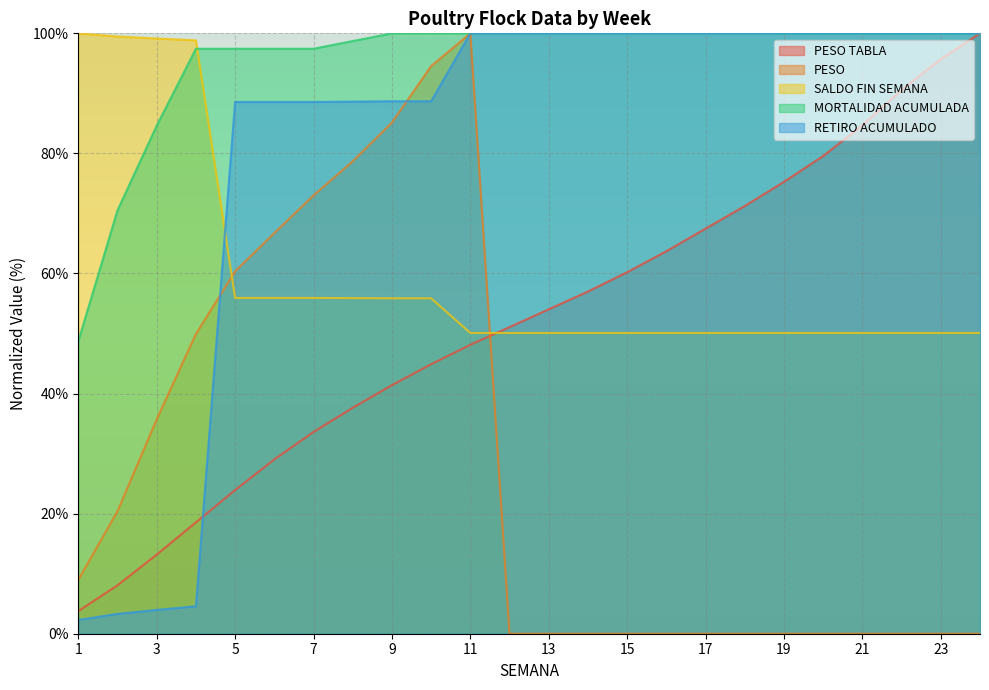

Which has a higher value, 2 or 19?

19